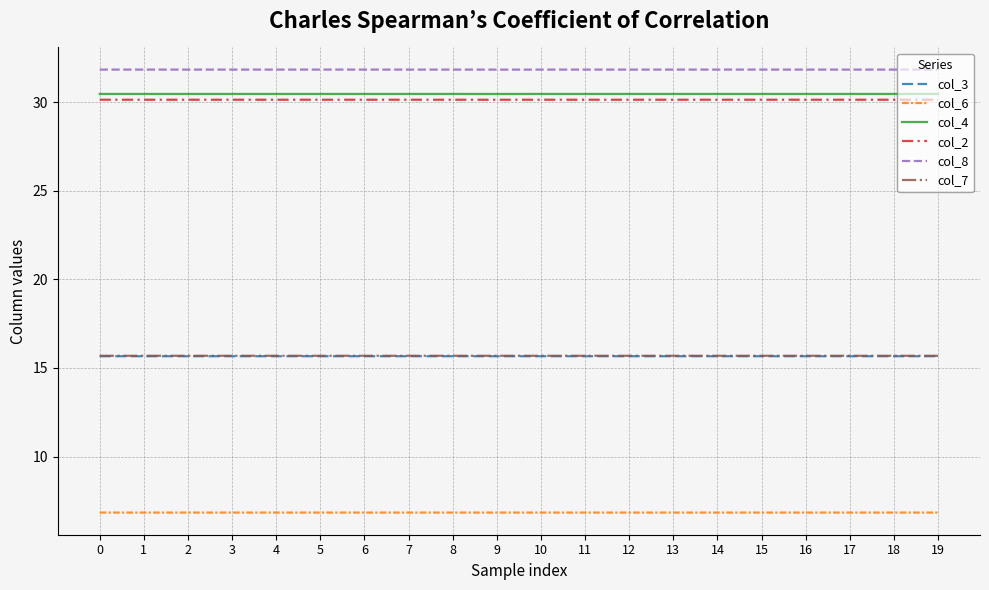

What is the minimum value shown in the chart?

6.8